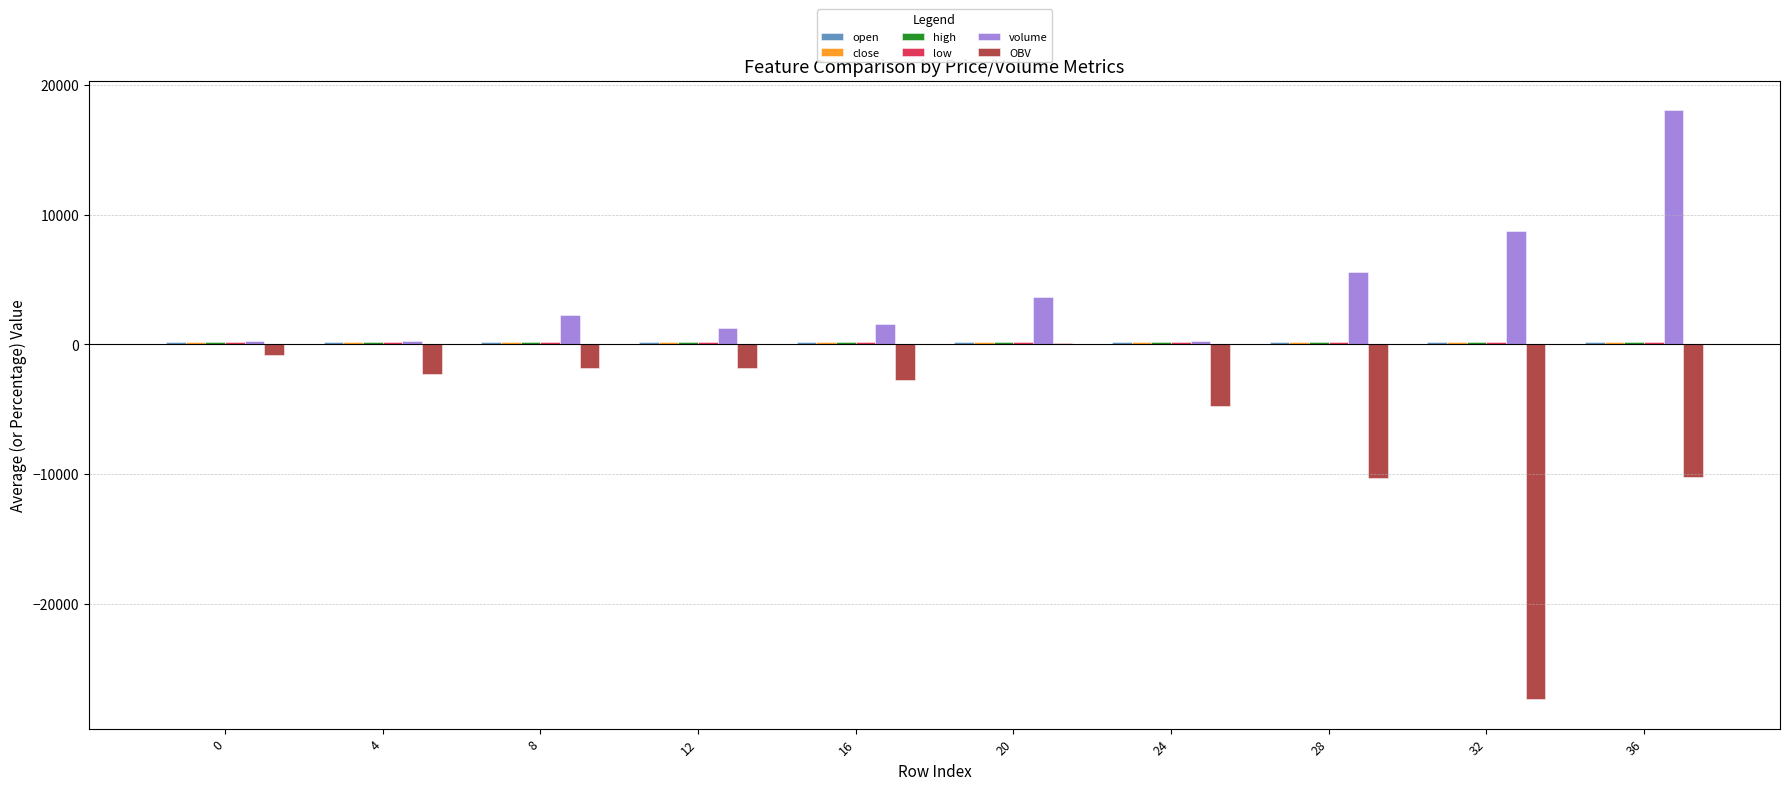

What is the spread (max minus min) of values at 4?

2587.2